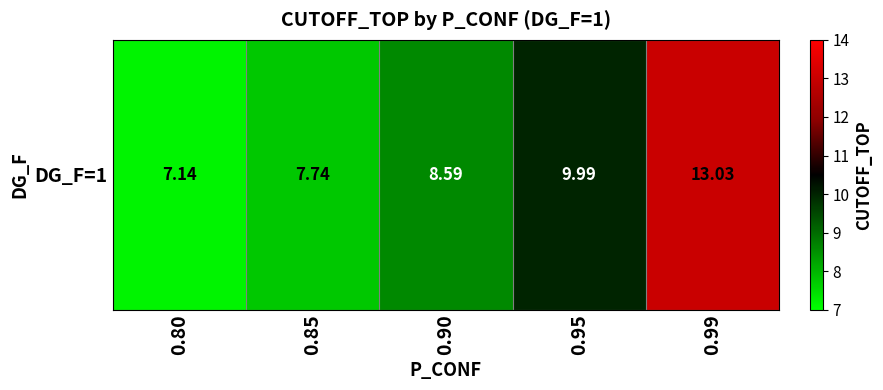

What is the sum of the values at 0.85 and 0.99?

20.8